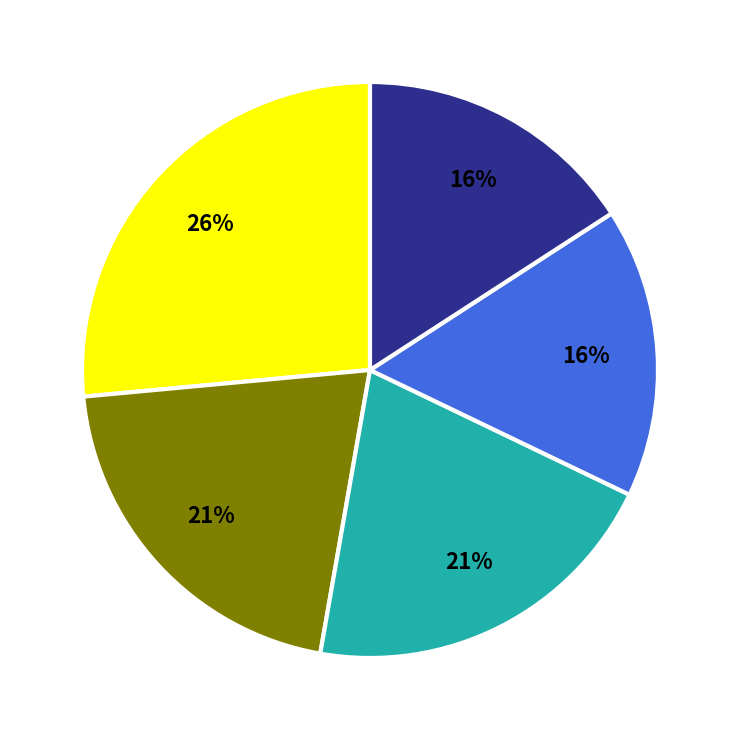

Does any single category account for the majority?

No